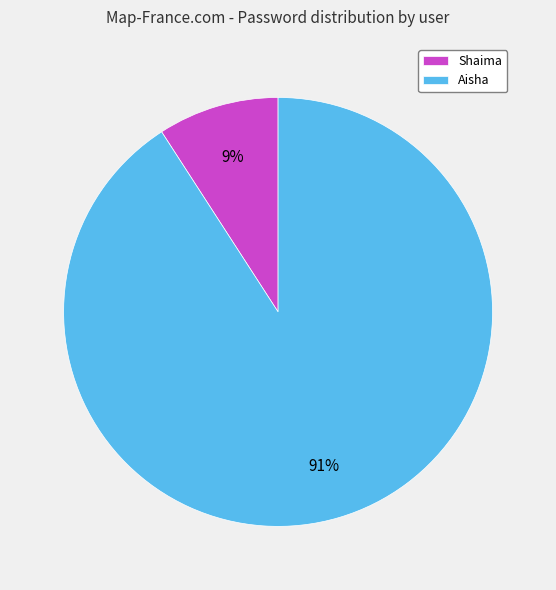

Rank the categories by value from lowest to highest.

Shaima, Aisha